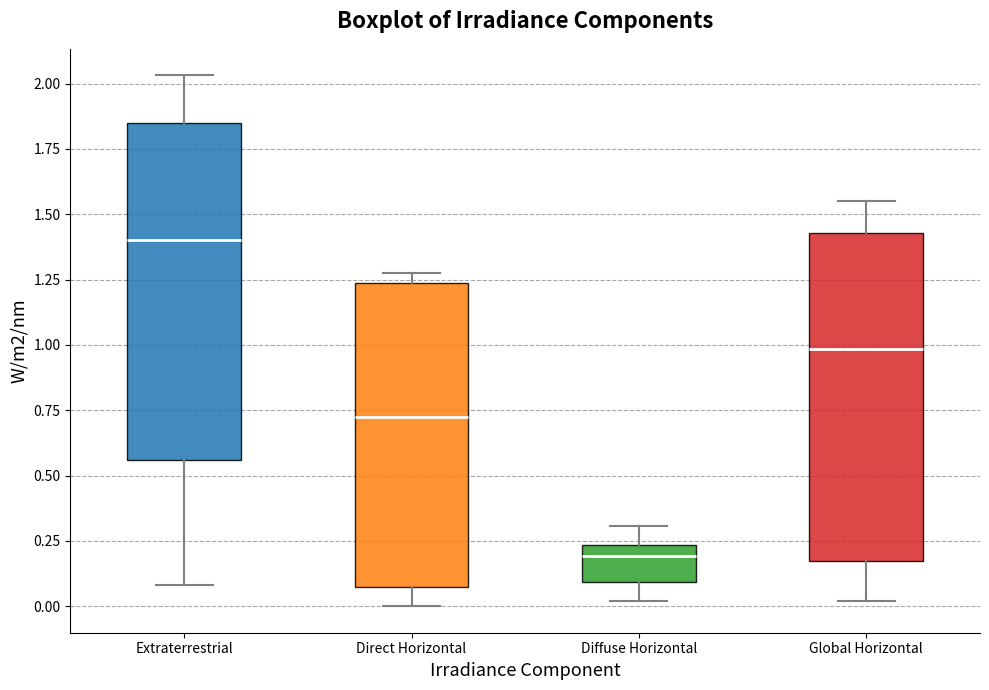

Reading left to right, transcribe this box plot: for each box, give where its median line is, the range the box spans, and where its two whiskers end, as read against the y-axis. The values are not printed on the chart, so give them approximately, as read against the axis.

Extraterrestrial: median 1.40, box 0.55 to 1.85, whiskers 0.10 to 2.05
Direct Horizontal: median 0.70, box 0.05 to 1.25, whiskers 0.00 to 1.25 (just above the box's upper edge)
Diffuse Horizontal: median 0.20, box 0.10 to 0.25, whiskers 0.00 to 0.30
Global Horizontal: median 1.00, box 0.15 to 1.45, whiskers 0.00 to 1.55